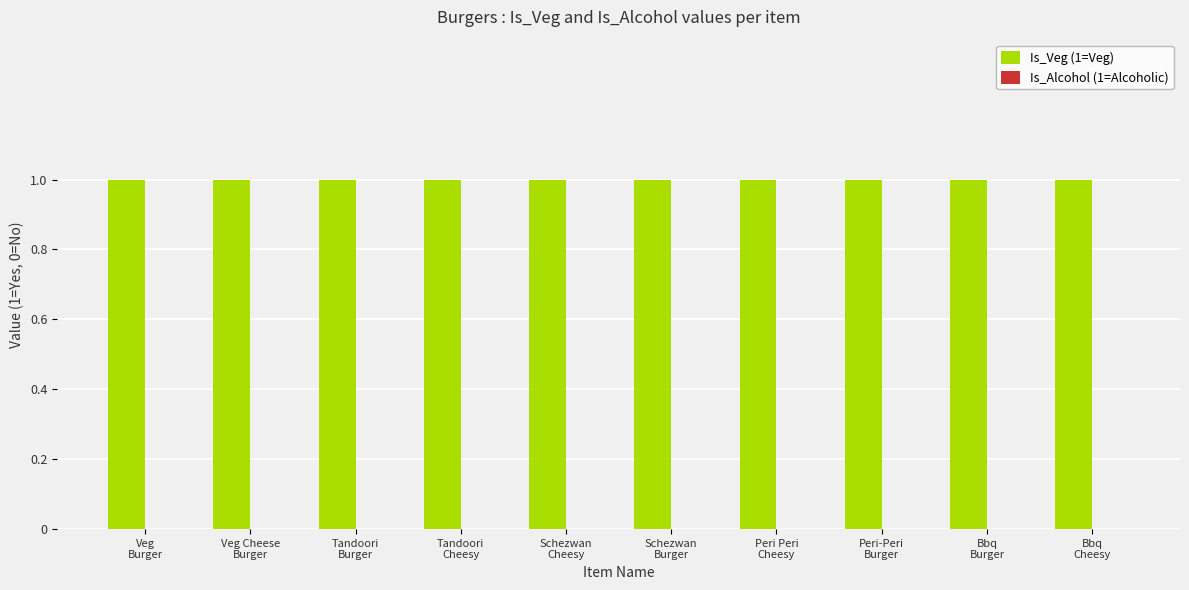

Which category has the highest value in the Is_Alcohol (1=Alcoholic) series?

Veg
Burger